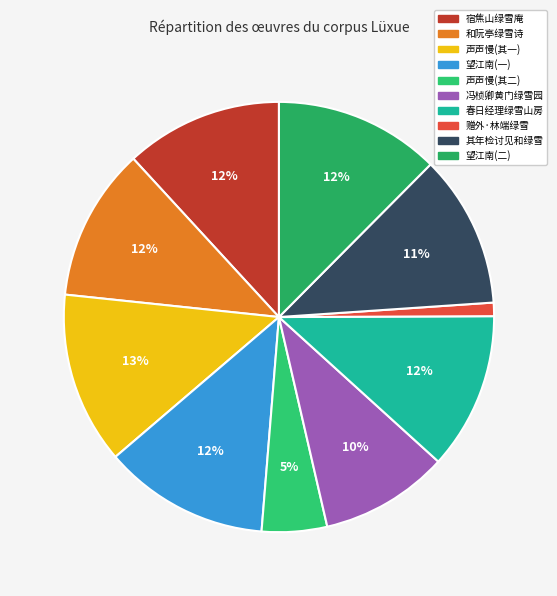

To the nearest percent, what is the average slice percentage?

10%